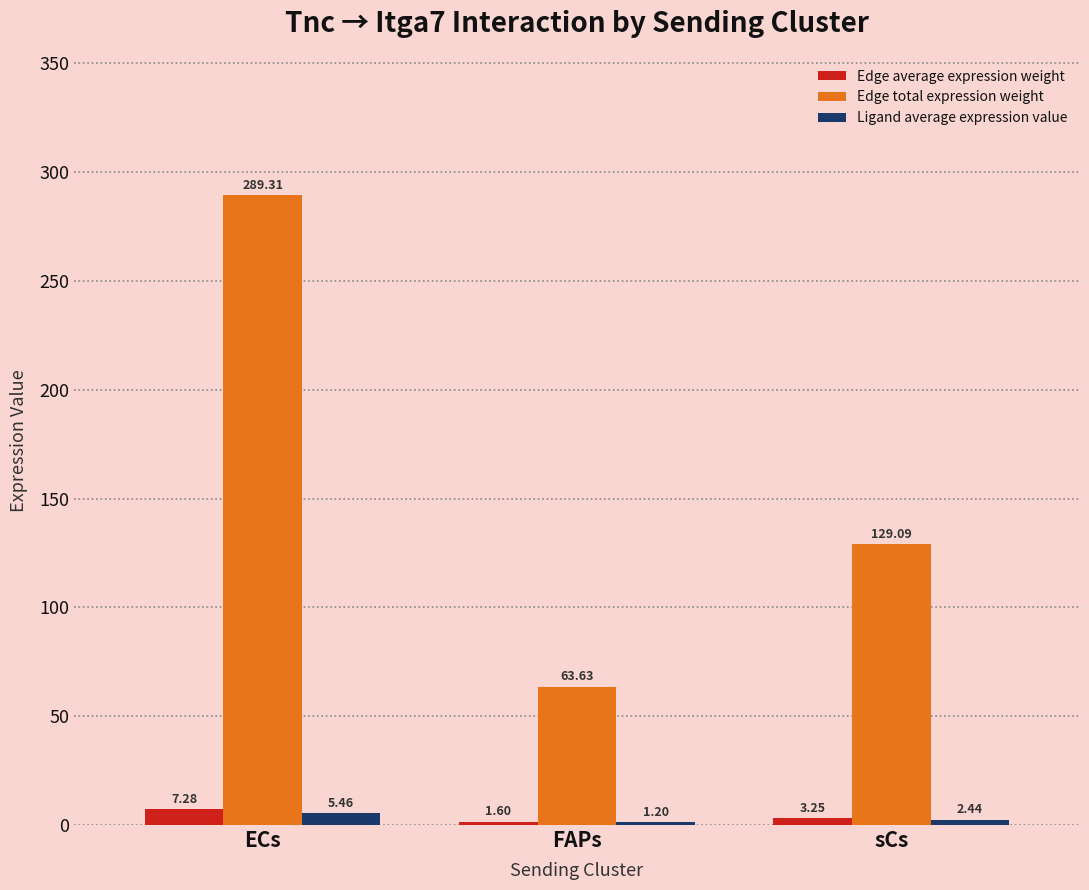

Which series changed the most between ECs and FAPs?

Edge total expression weight